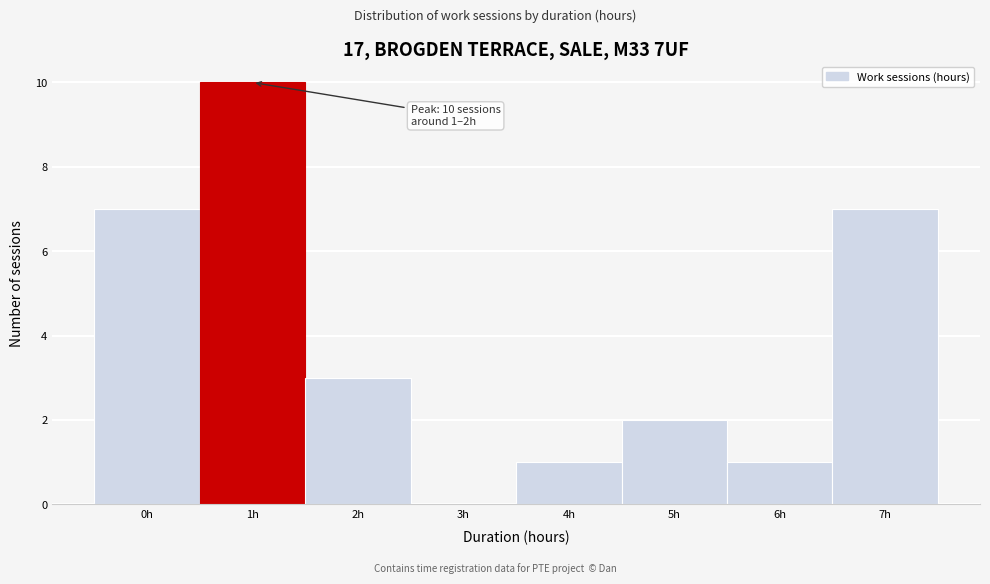

Reading left to right, transcribe all the data shown in this chart.

0h=7	1h=10	2h=3	3h=0	4h=1	5h=2	6h=1	7h=7